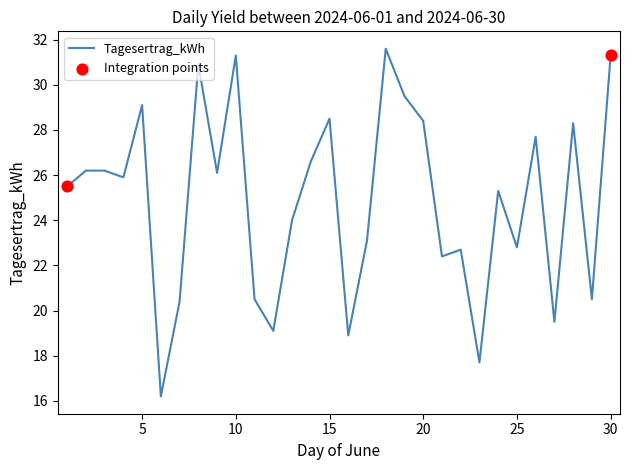

What is the difference between the maximum and minimum values?

15.4